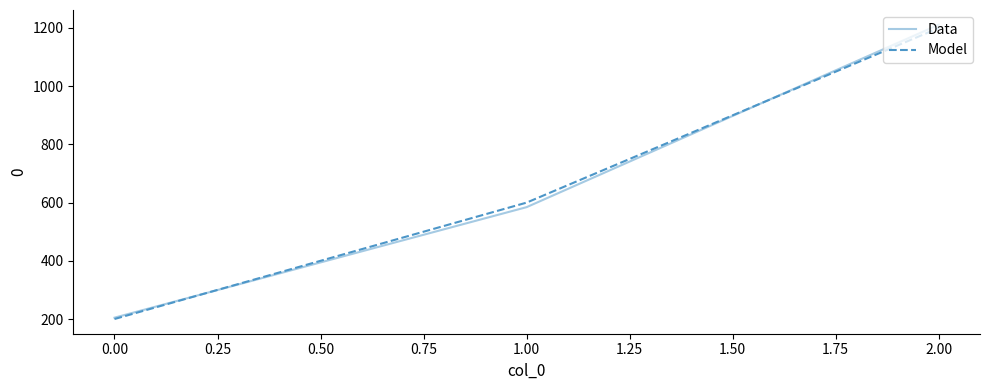

Reading left to right, transcribe all the data shown in this chart.

Data: 204.6	584.4	1211.3
Model: 200.0	600.0	1200.0